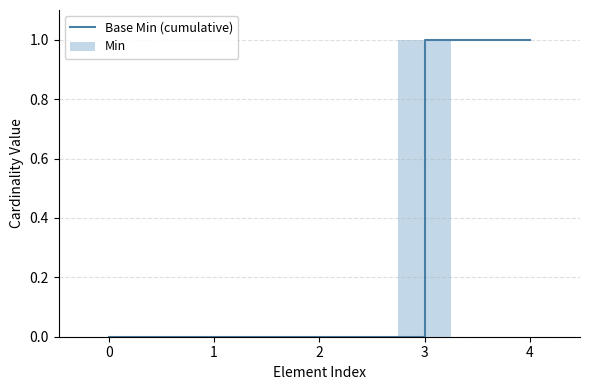

What is the sum of all Base Min (cumulative) values?

2